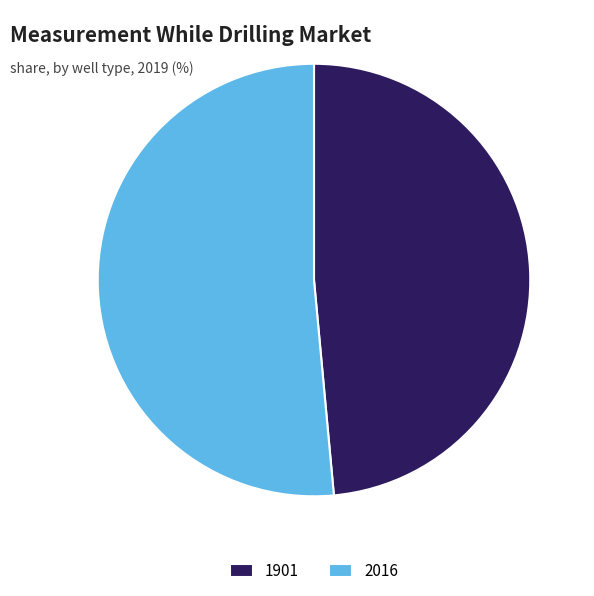

Combined, do 1901 and 2016 account for over 50%?

Yes